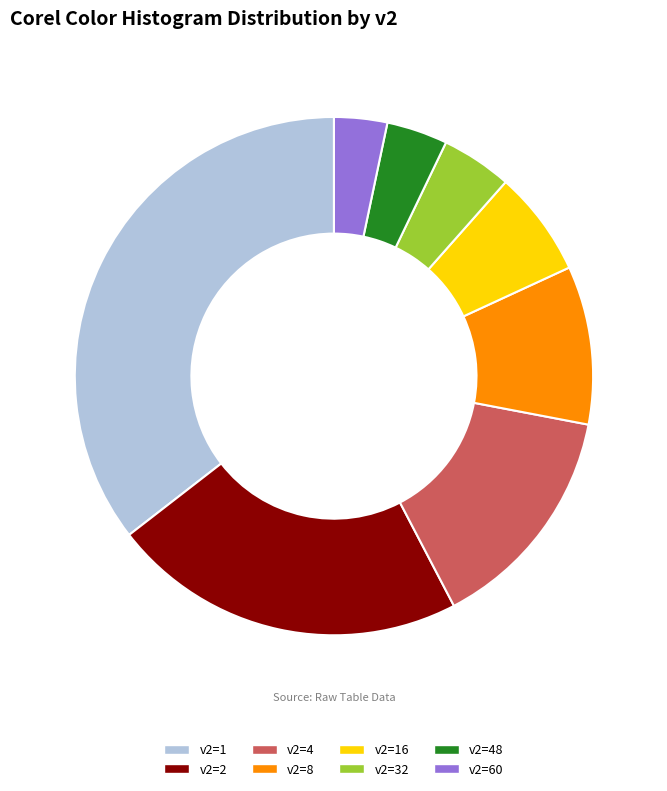

What is the largest slice in the pie chart?

v2=1